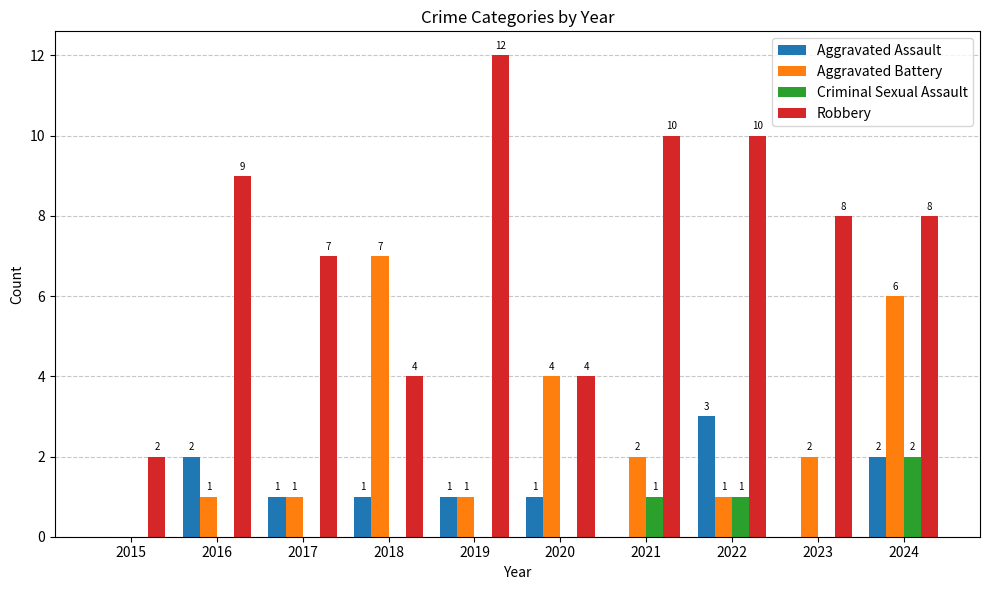

Does the chart contain stacked bars?

No